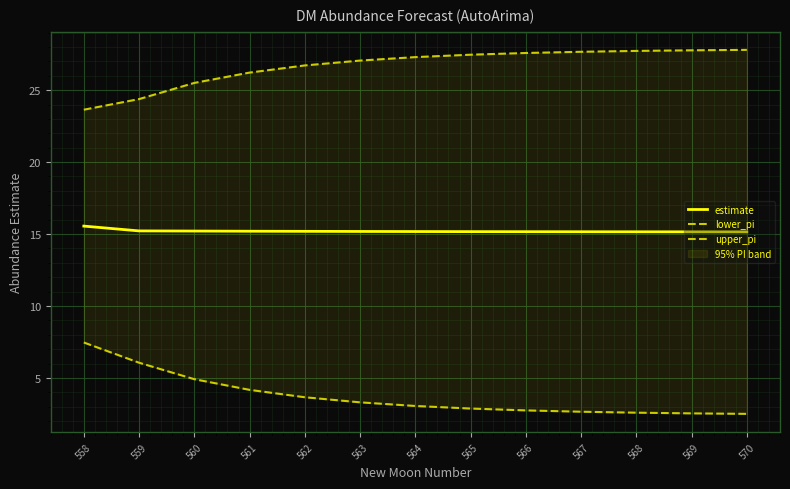

Which series has the largest total across all categories?

upper_pi